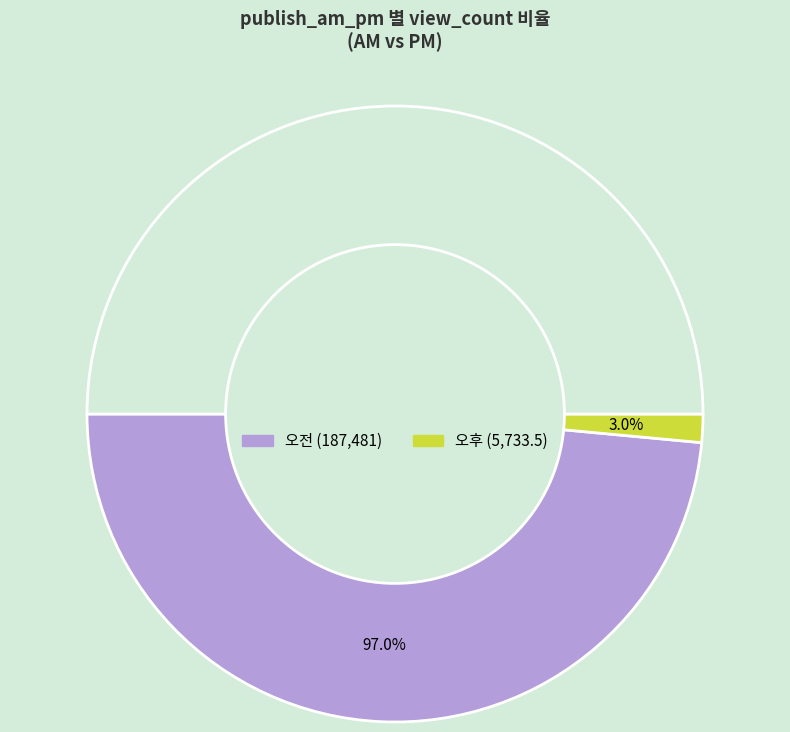

To the nearest percent, what is the difference between the 오전 and 오후 slice percentages?

94%